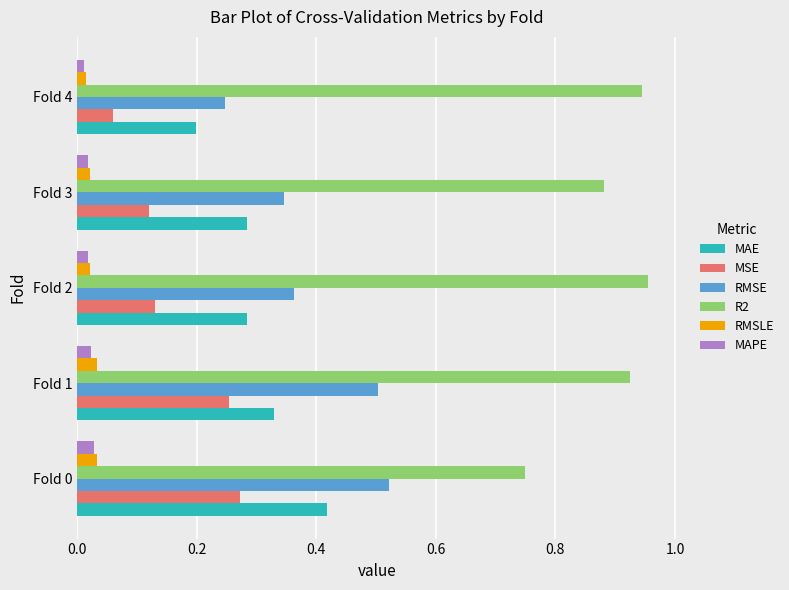

What are all the series names shown in the legend?

MAE, MSE, RMSE, R2, RMSLE, MAPE